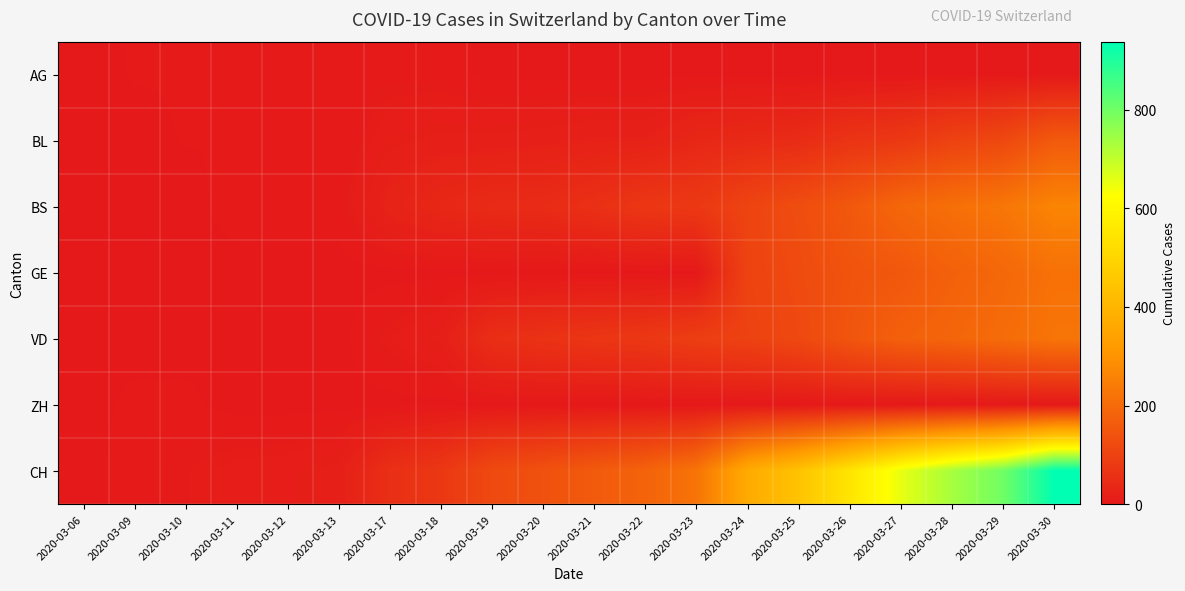

Which series has the widest spread of values?

CH